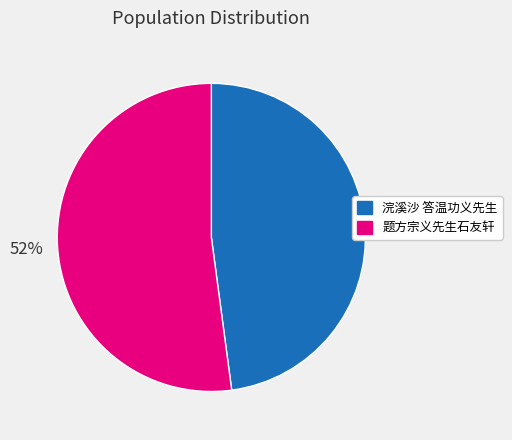

What is the largest slice in the pie chart?

题方宗义先生石友轩